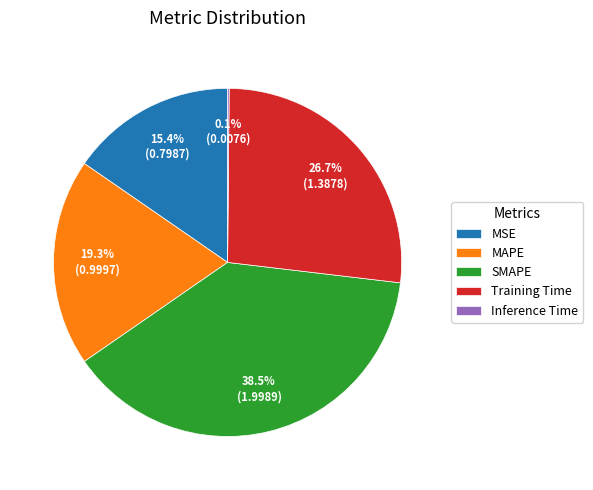

True or false: Training Time accounts for 27% of the total.

True